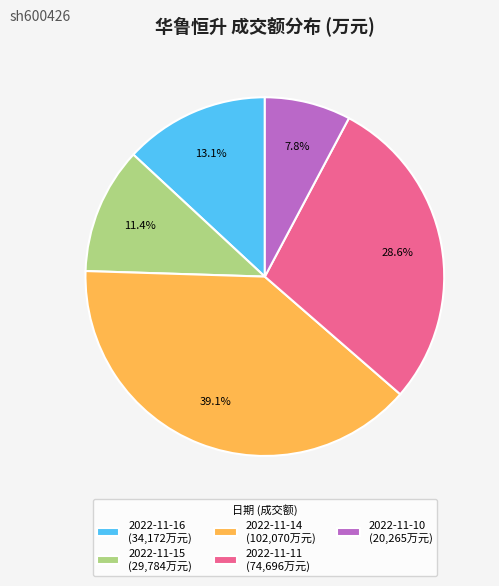

Combined, what portion of the pie is 2022-11-14 and 2022-11-15?

50.5%